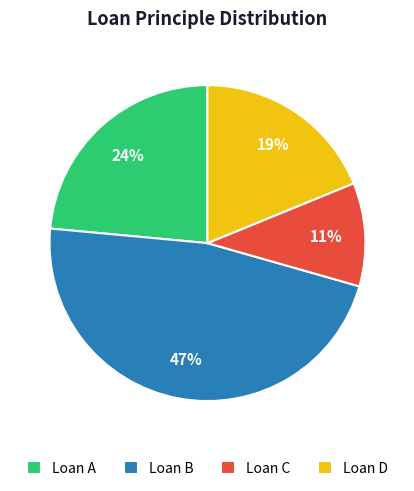

Is there a majority slice in this chart?

No